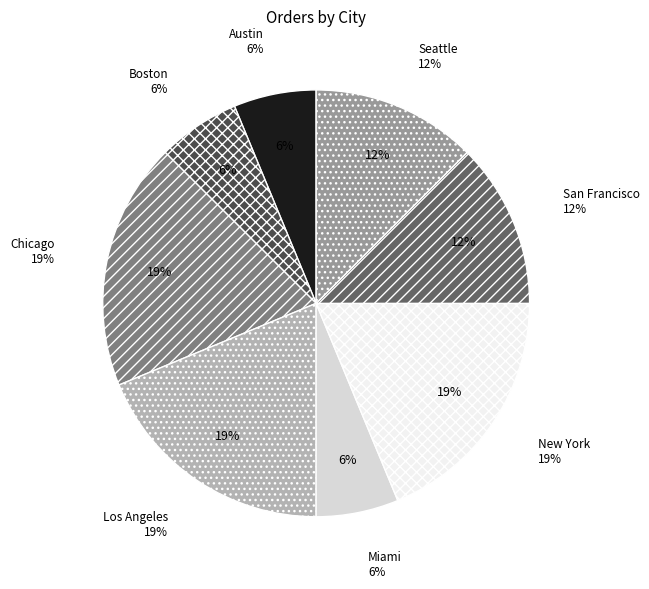

Is it true that Seattle is 21% of the pie?

False